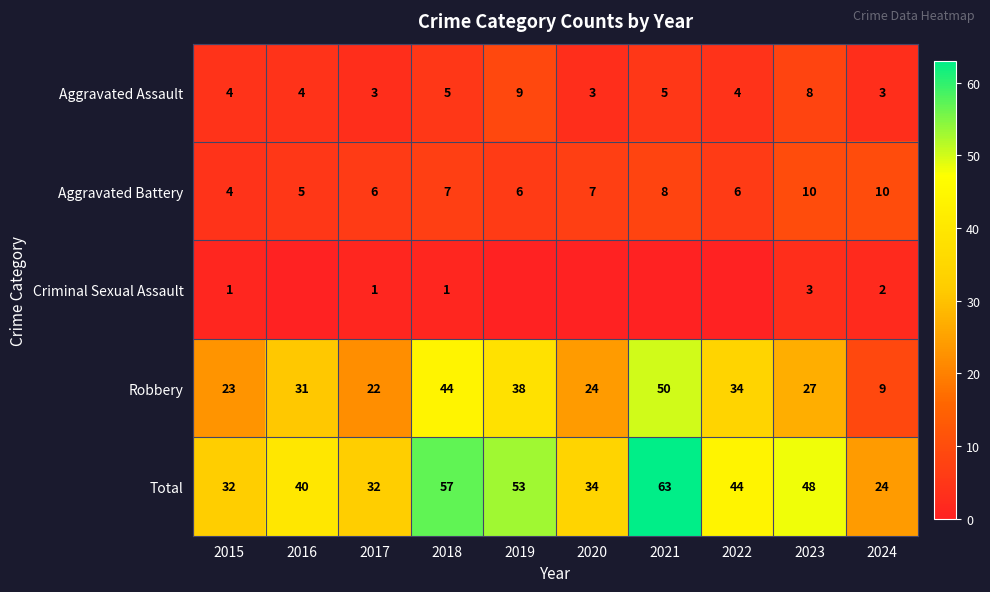

Rank the categories by Robbery value from highest to lowest.

2021, 2018, 2019, 2022, 2016, 2023, 2020, 2015, 2017, 2024